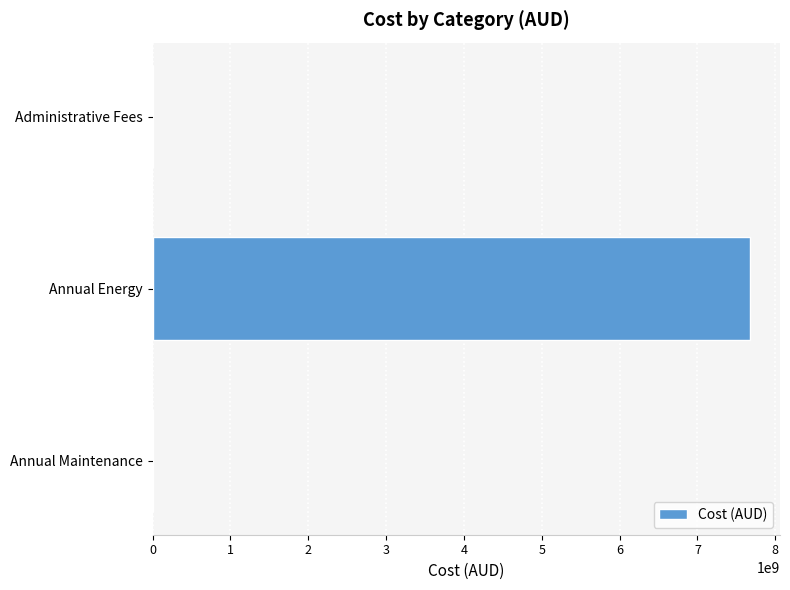

How many data points does each series have?

3